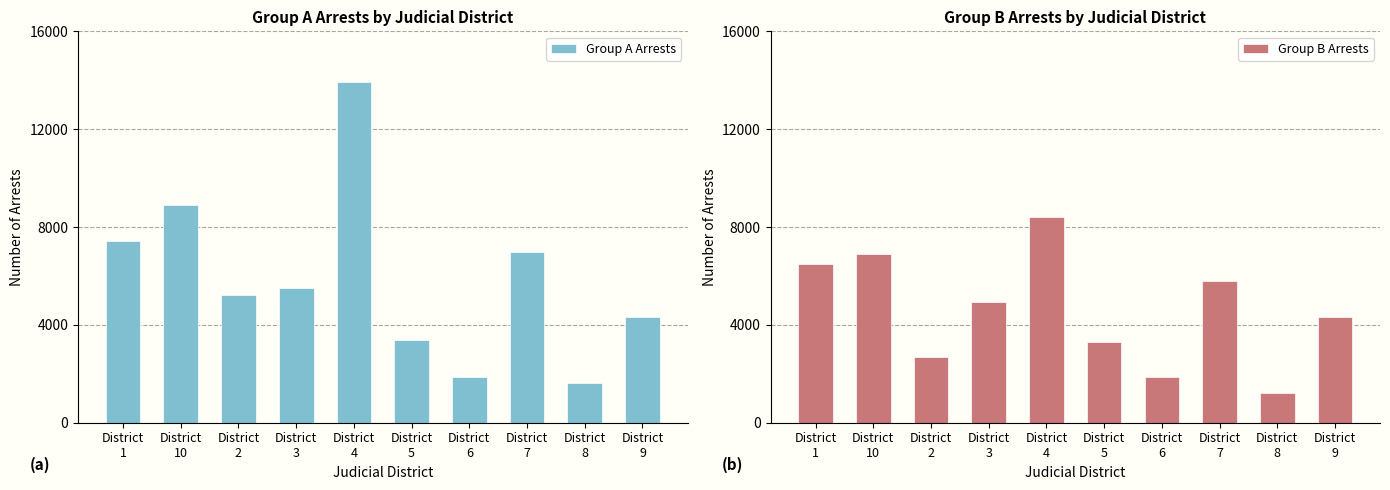

What is the sum of all Group B Arrests values?

45843